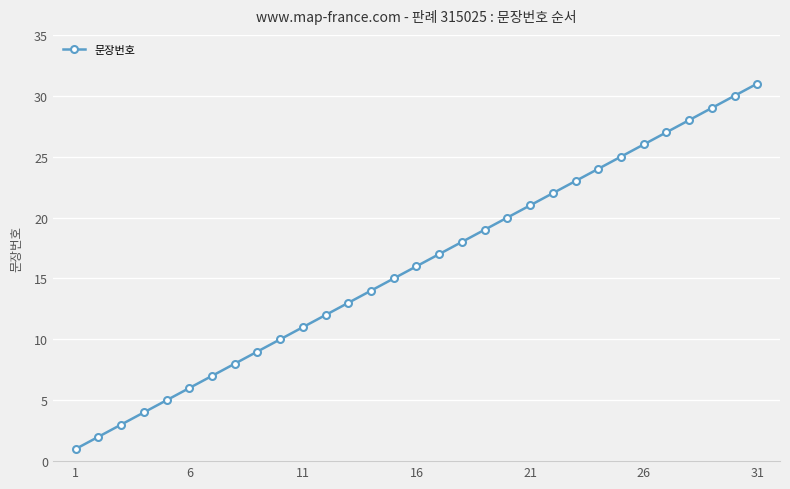

What is the maximum value shown in the chart?

31